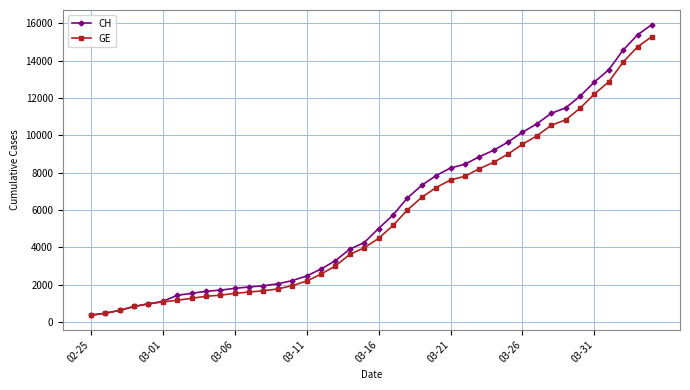

Which series has the largest range (max minus min)?

CH